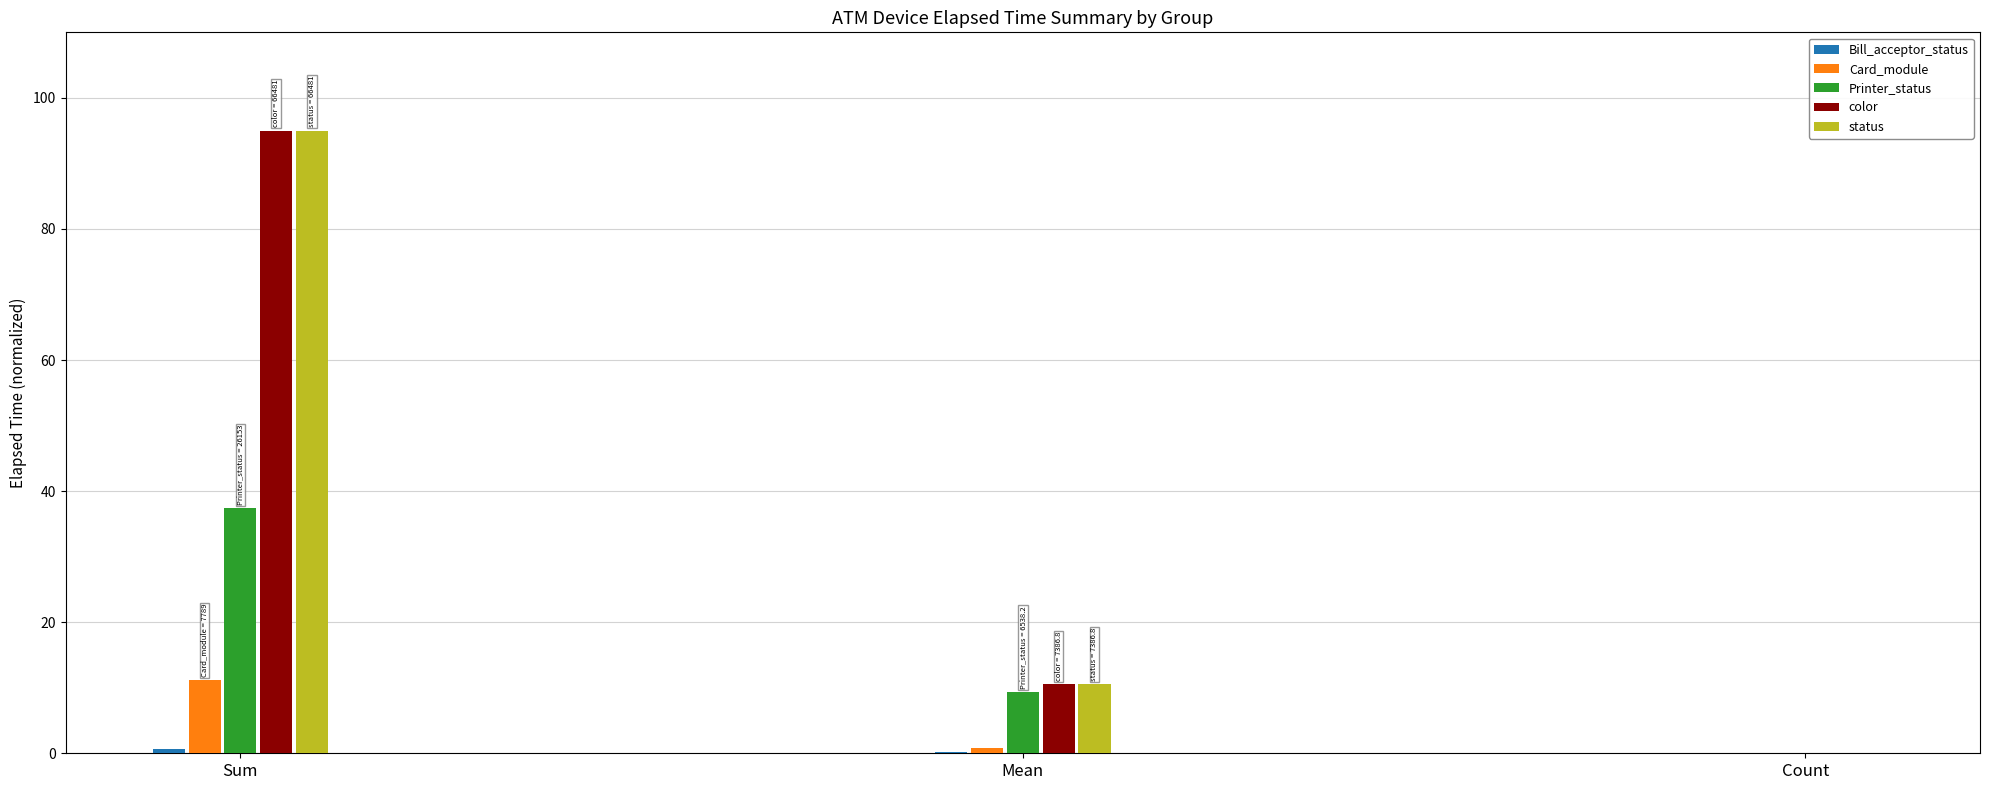

Are the bars grouped side by side (vs. stacked)?

Yes